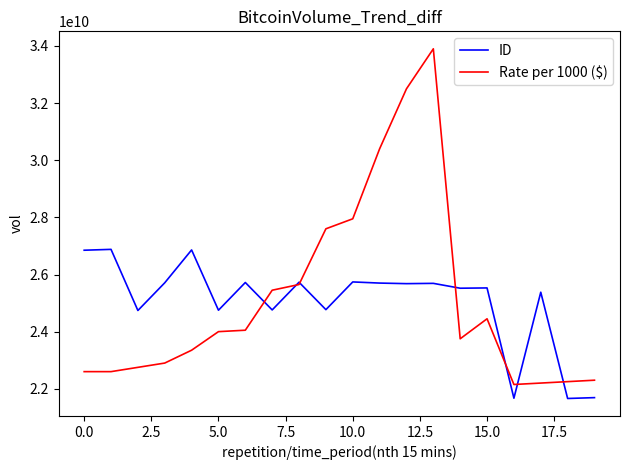

How many distinct data groups are displayed?

2